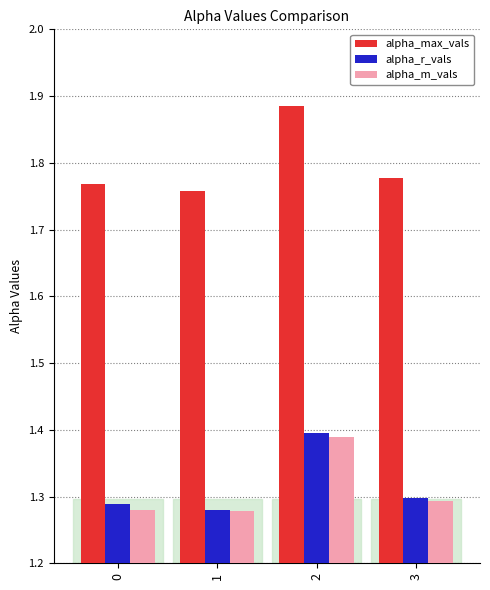

What is the difference between the alpha_m_vals values at 0 and 2?

0.1